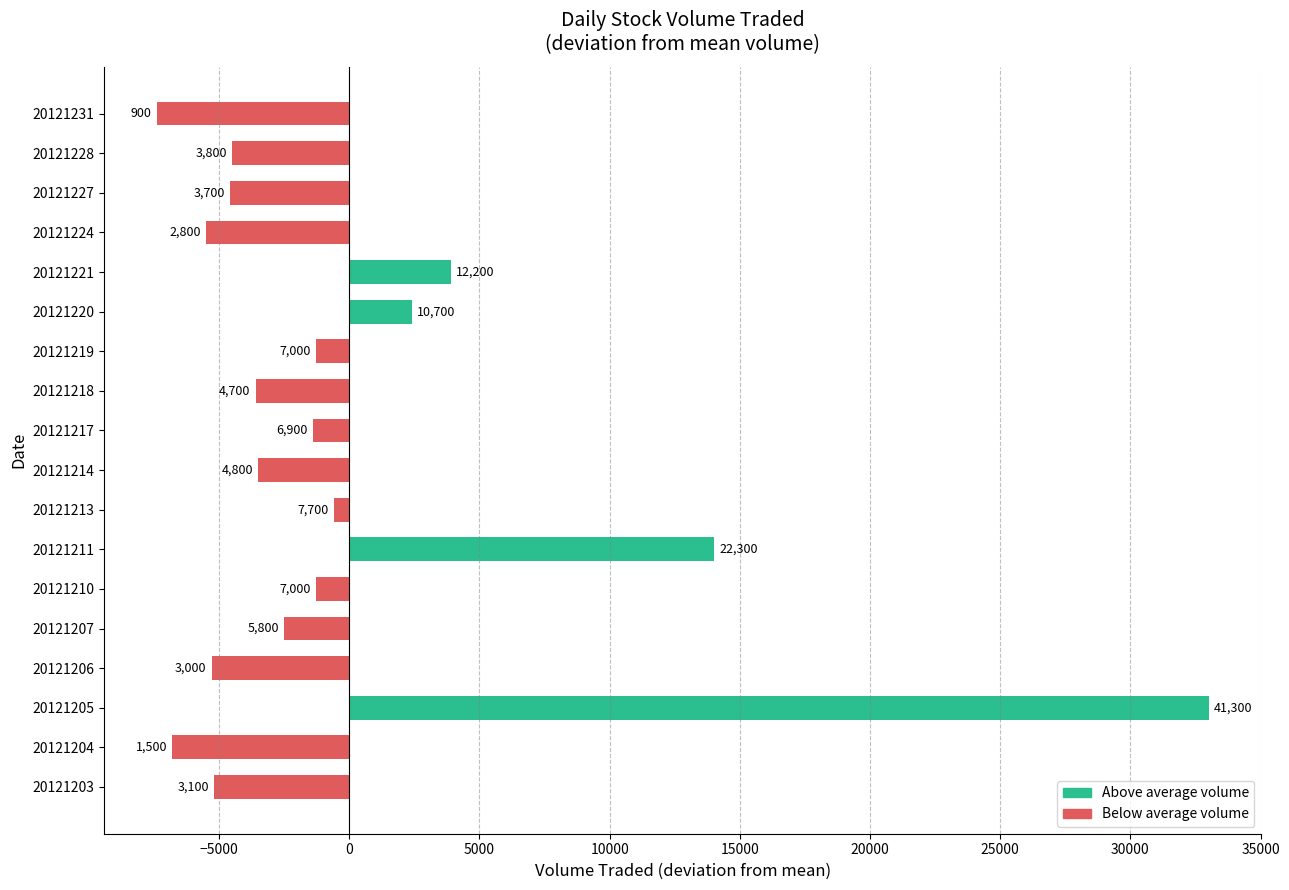

Are the bars horizontal?

Yes